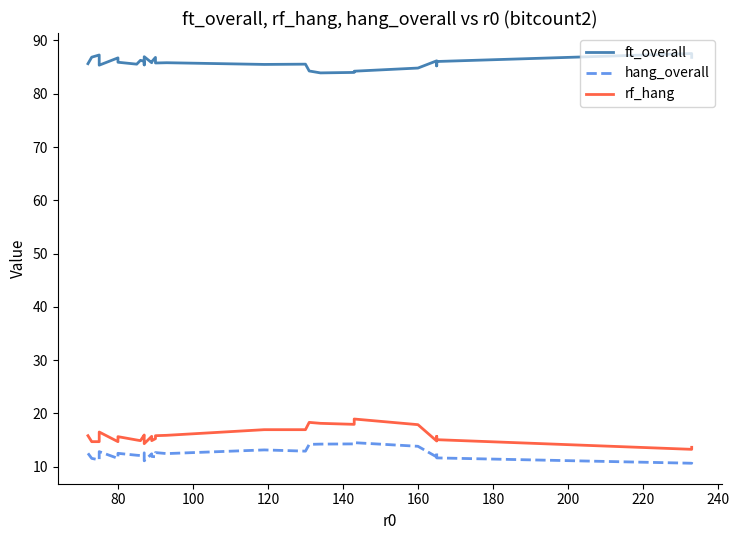

How many categories are shown in the chart?

30